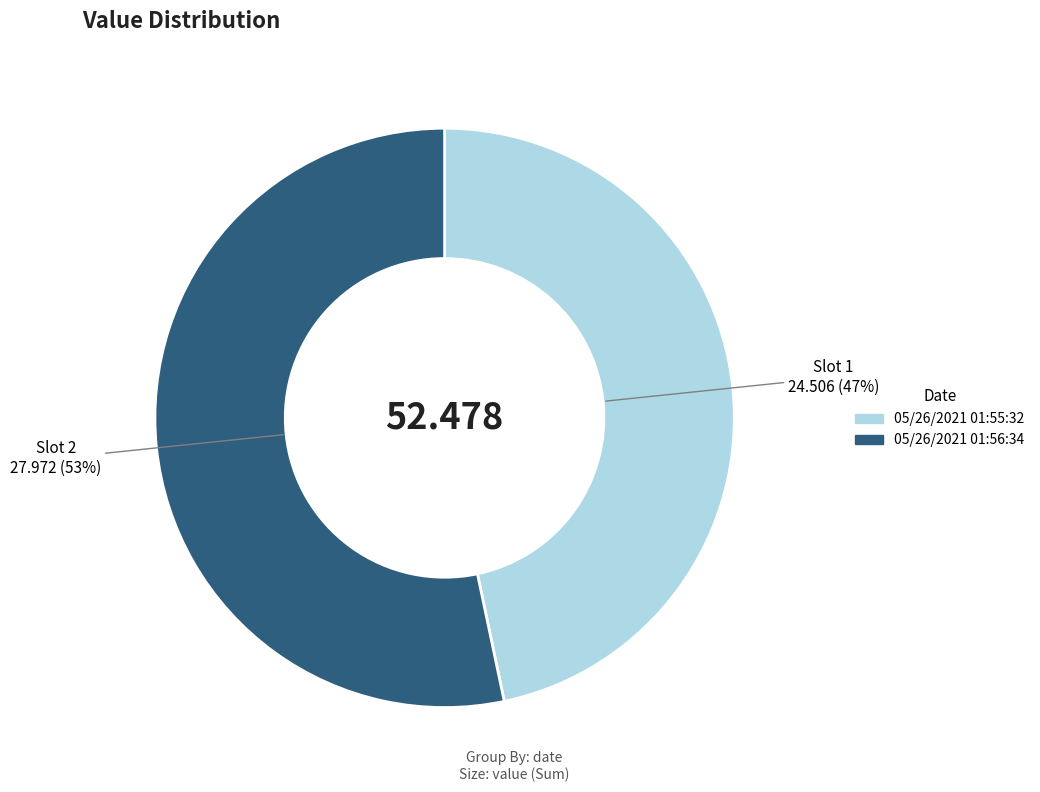

To the nearest percent, what portion does 05/26/2021 01:55:32 represent?

47%